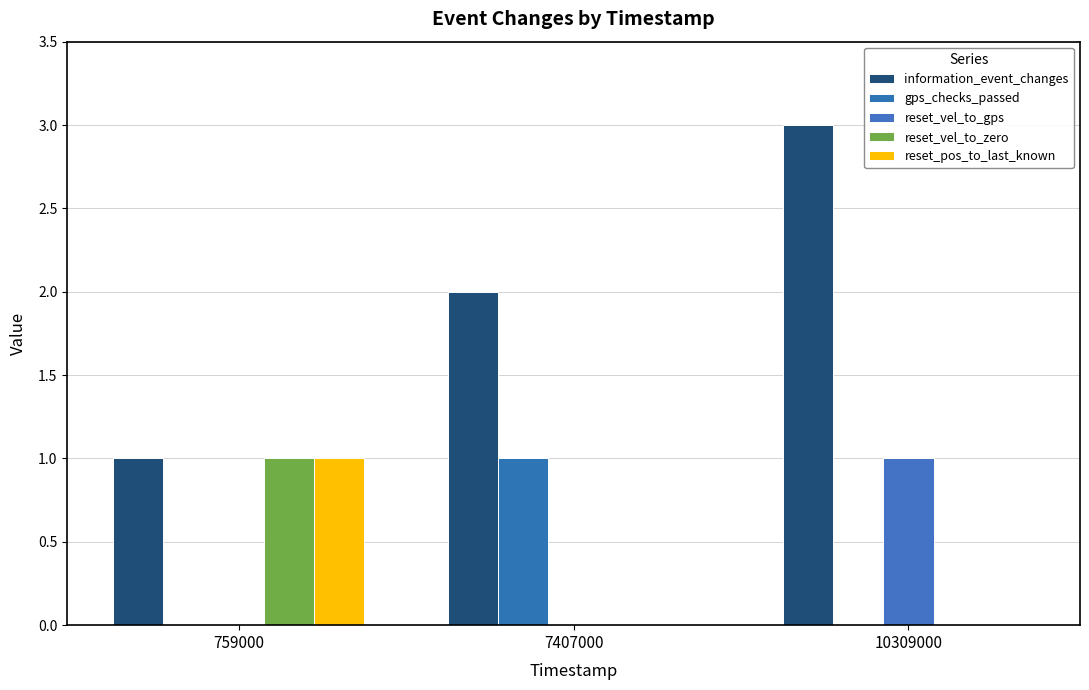

Which category has the lowest value across all series?

759000